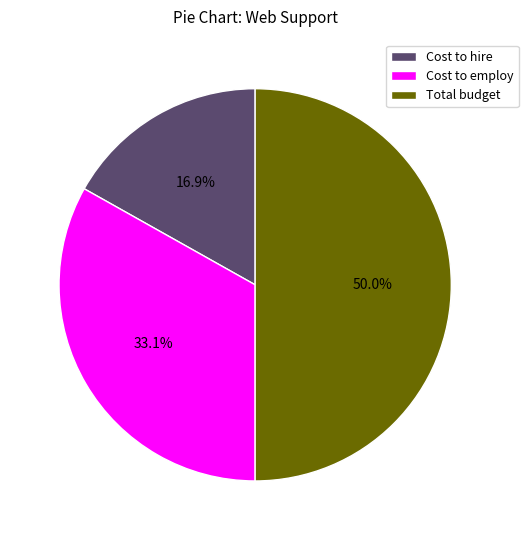

Count the number of slices in the pie.

3